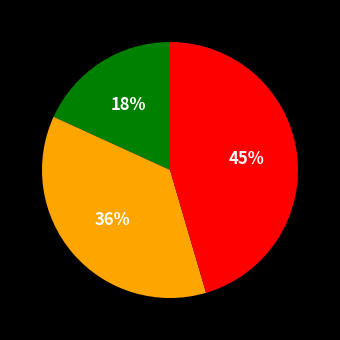

To the nearest percent, what is the average slice percentage?

33%